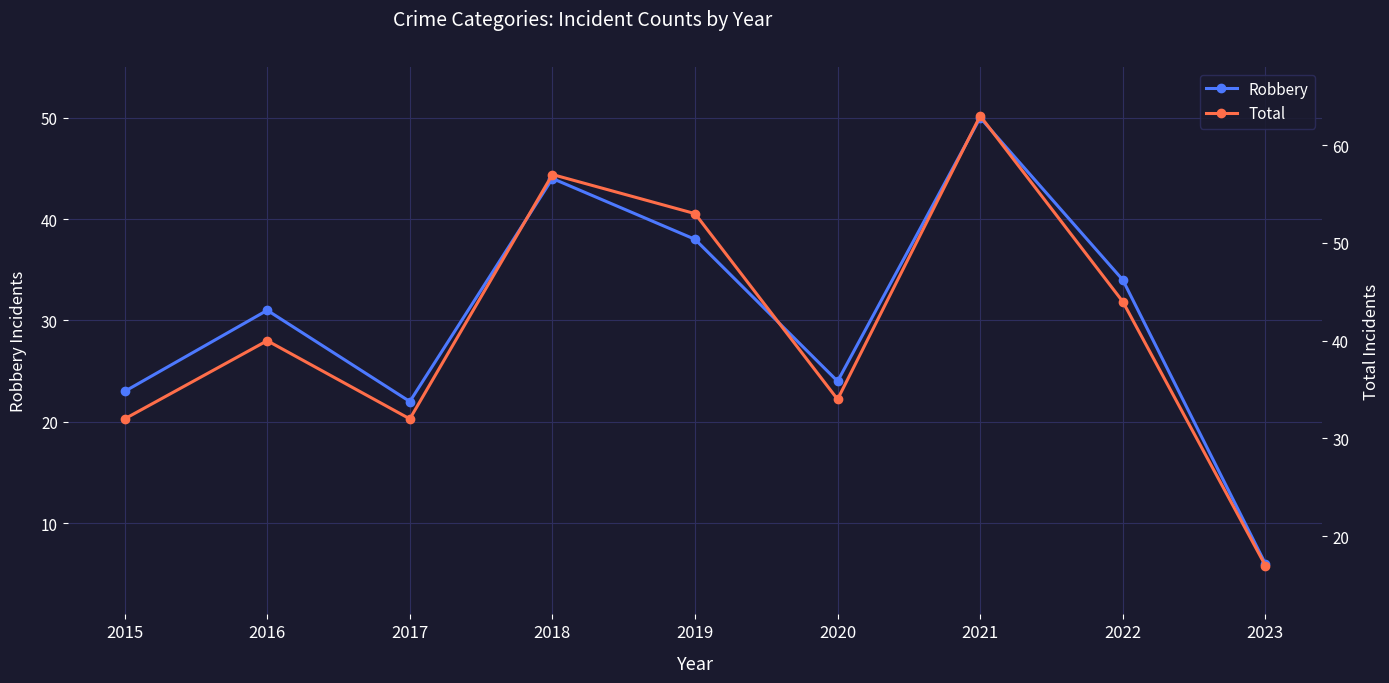

What is the difference between the maximum and minimum values in the Total series?

46